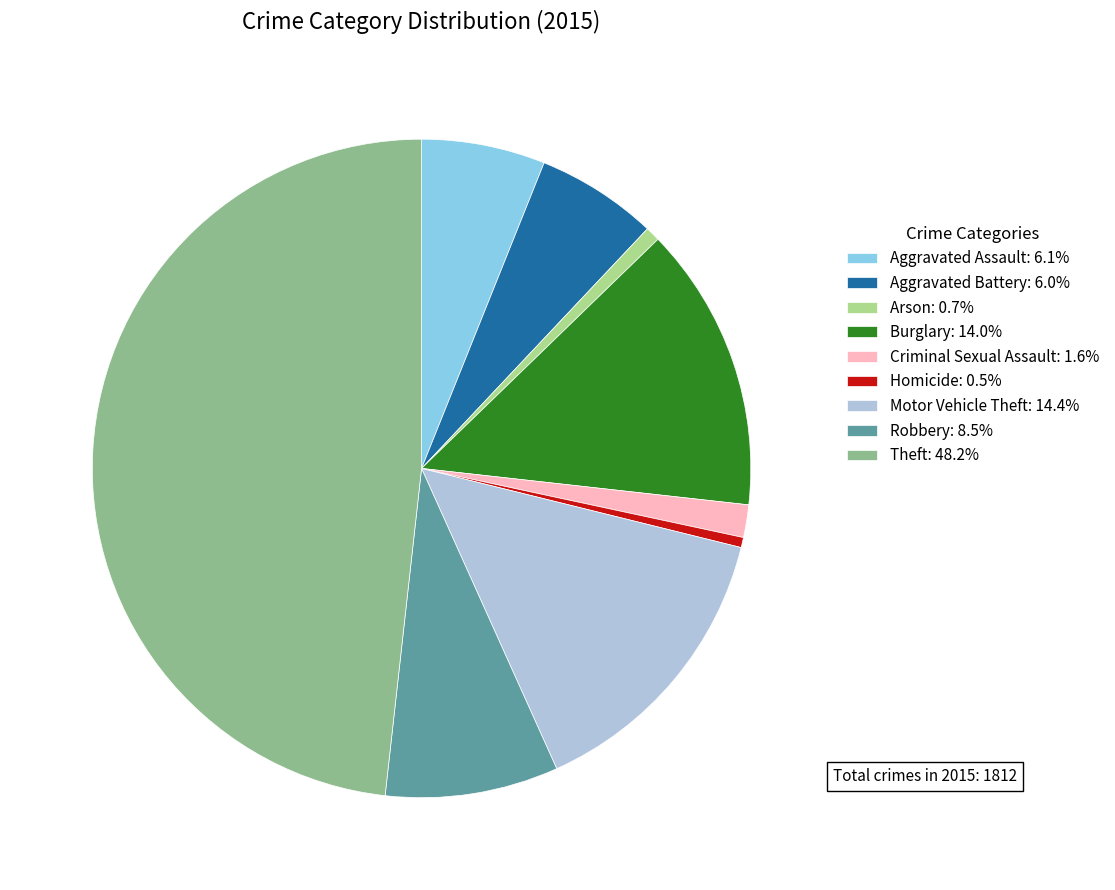

Which slice is the largest?

Theft